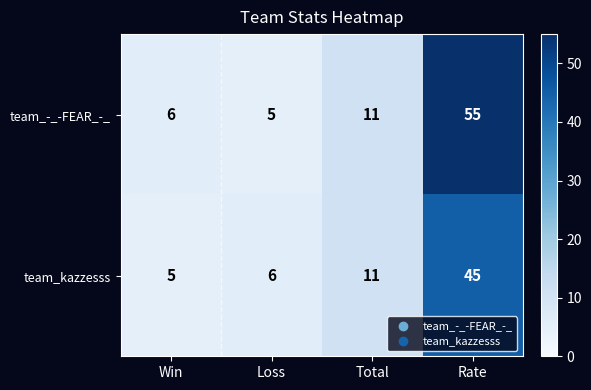

Which series has the largest total across all categories?

team_-_-FEAR_-_